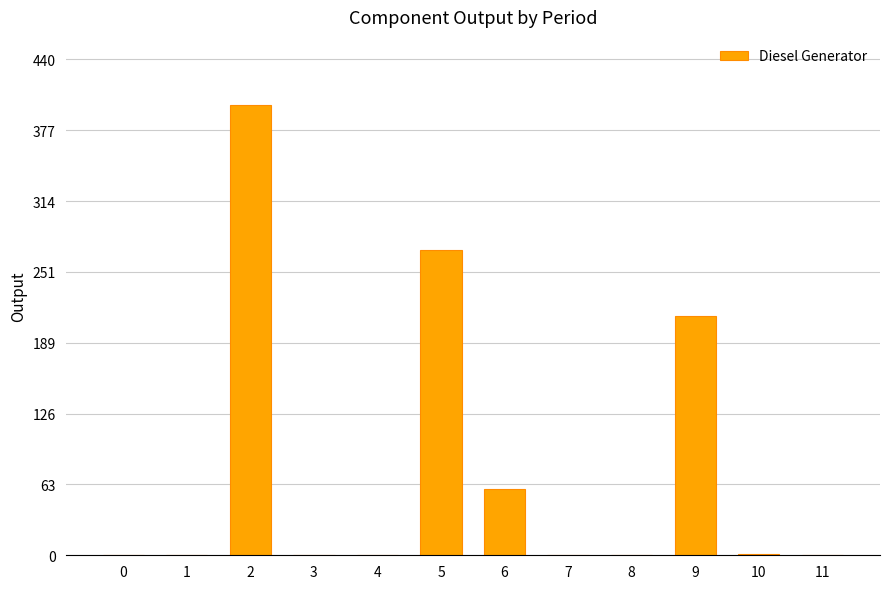

What is the maximum value shown in the chart?

400.0